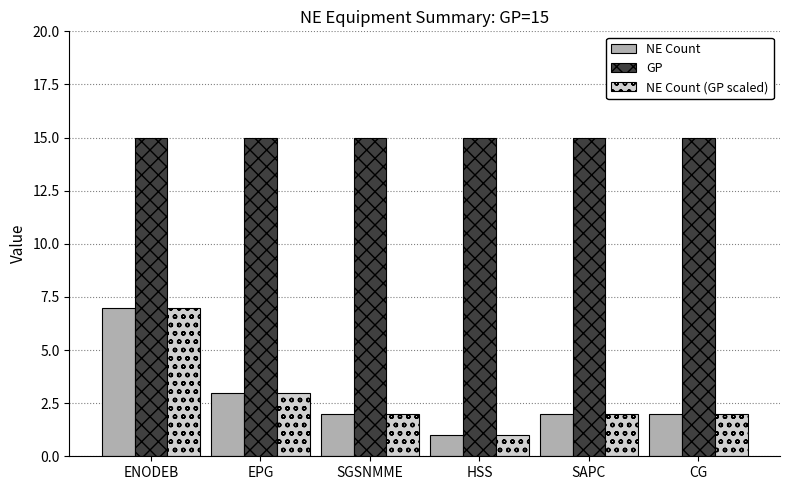

What position from the left is HSS?

4